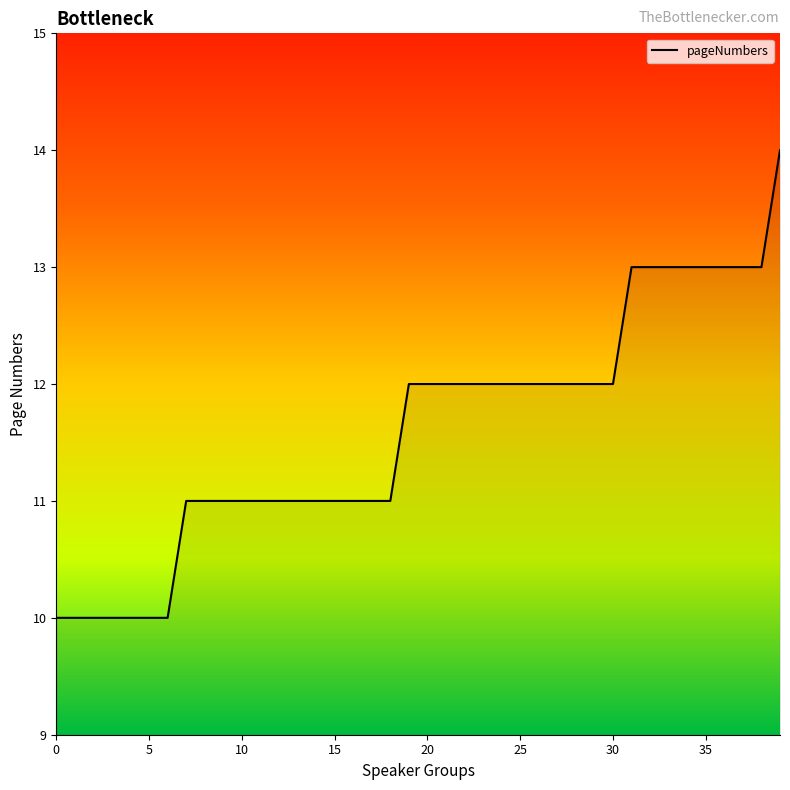

Reading left to right, what are all the values shown in this chart?

10	10	10	10	10	10	10	11	11	11	11	11	11	11	11	11	11	11	11	12	12	12	12	12	12	12	12	12	12	12	12	13	13	13	13	13	13	13	13	14